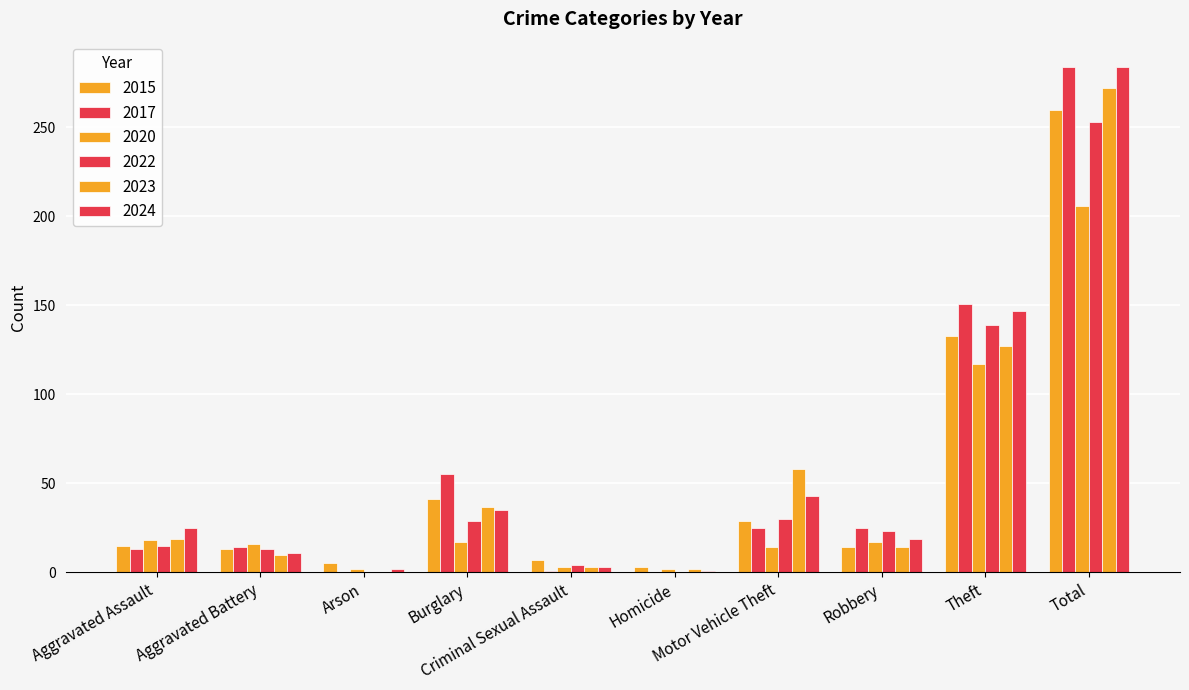

Are the bars grouped side by side (vs. stacked)?

Yes